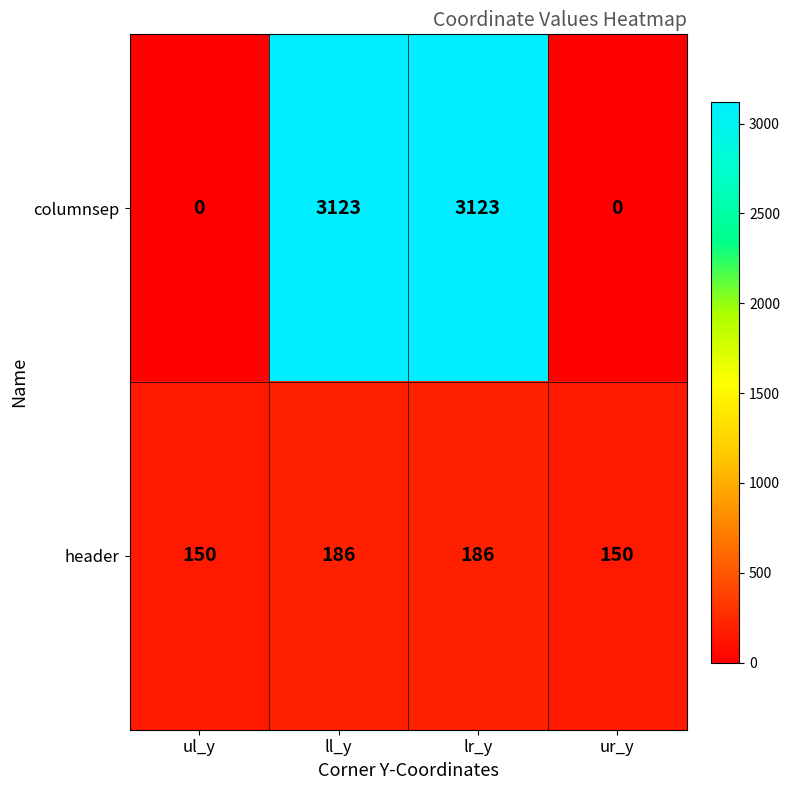

Count the number of categories in the chart.

4